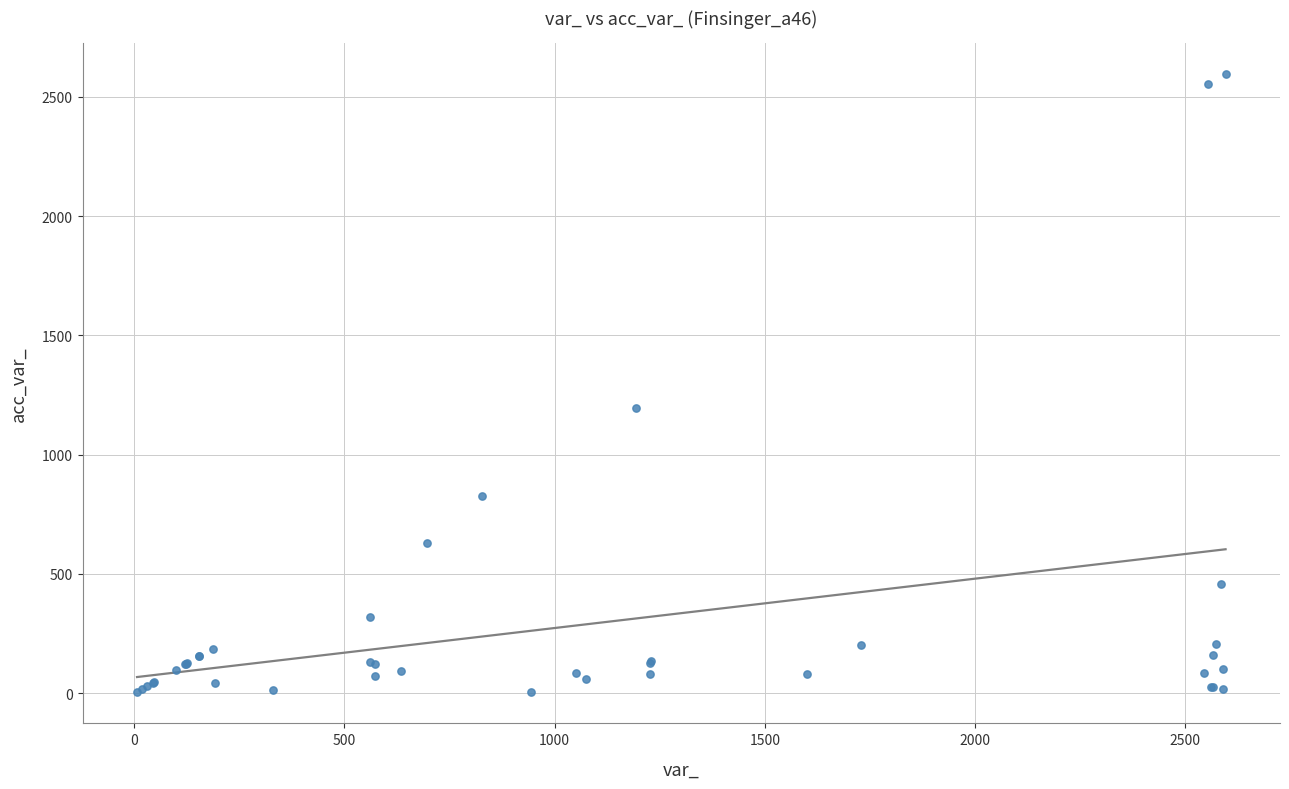

What Y value in the scatter plot is closest to 1299?

1194